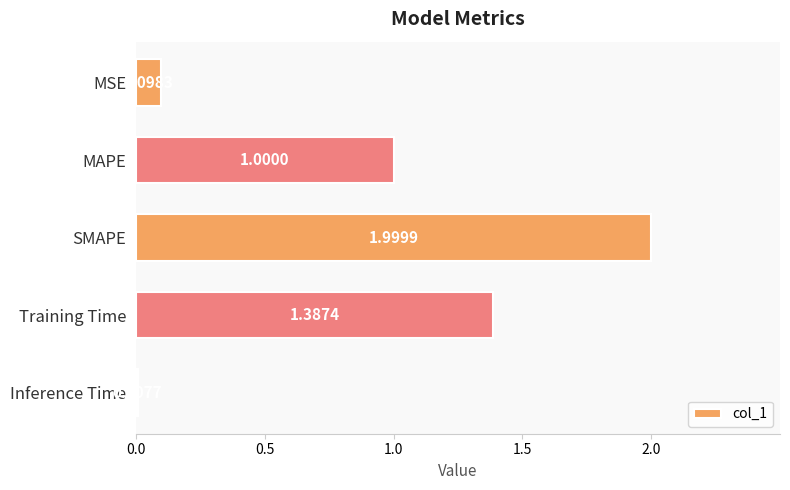

What is the label of the 1st bar from the top?

MSE